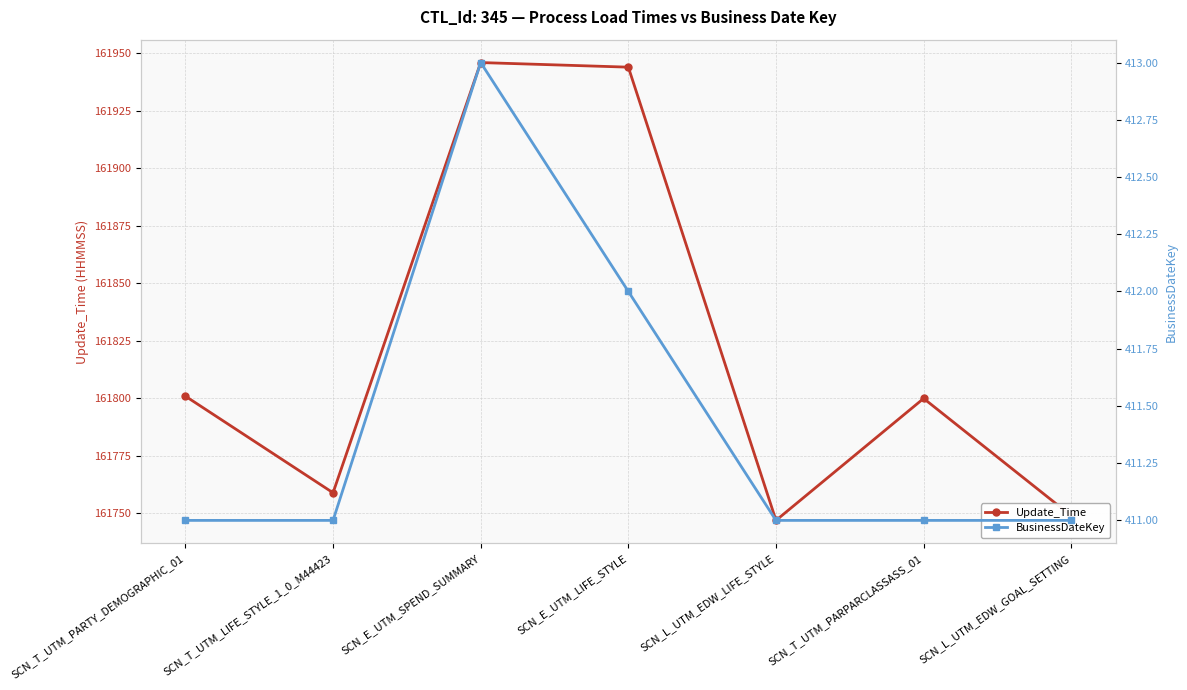

Rank the series by their average value, from lowest to highest.

BusinessDateKey, Update_Time